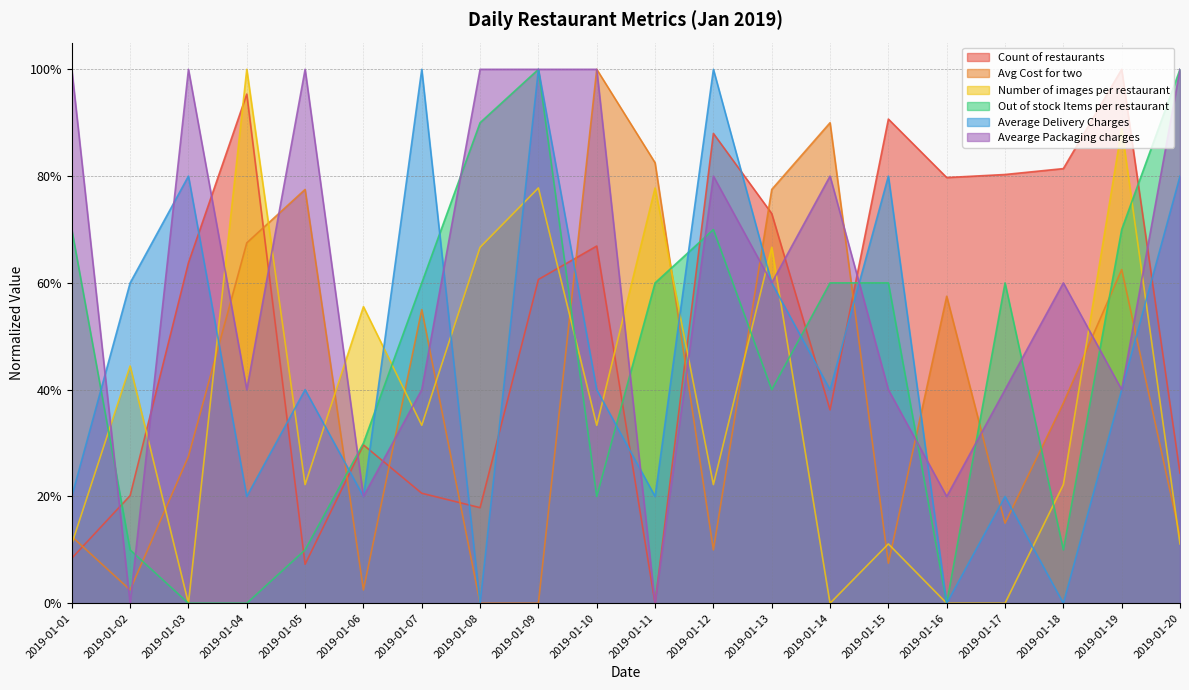

How many data points does each series have?

20